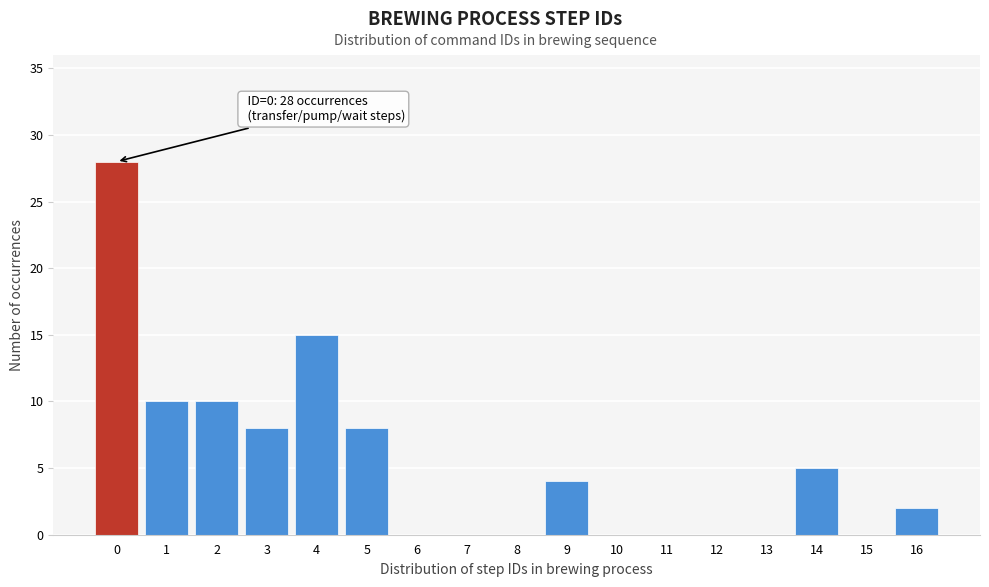

Reading left to right, list all the values displayed in this chart.

0=28	1=10	2=10	3=8	4=15	5=8	6=0	7=0	8=0	9=4	10=0	11=0	12=0	13=0	14=5	15=0	16=2